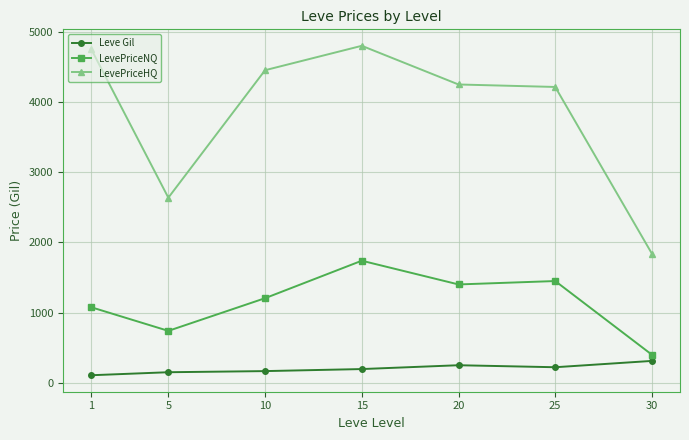

How many interior local valleys does the LevePriceNQ series have?

2